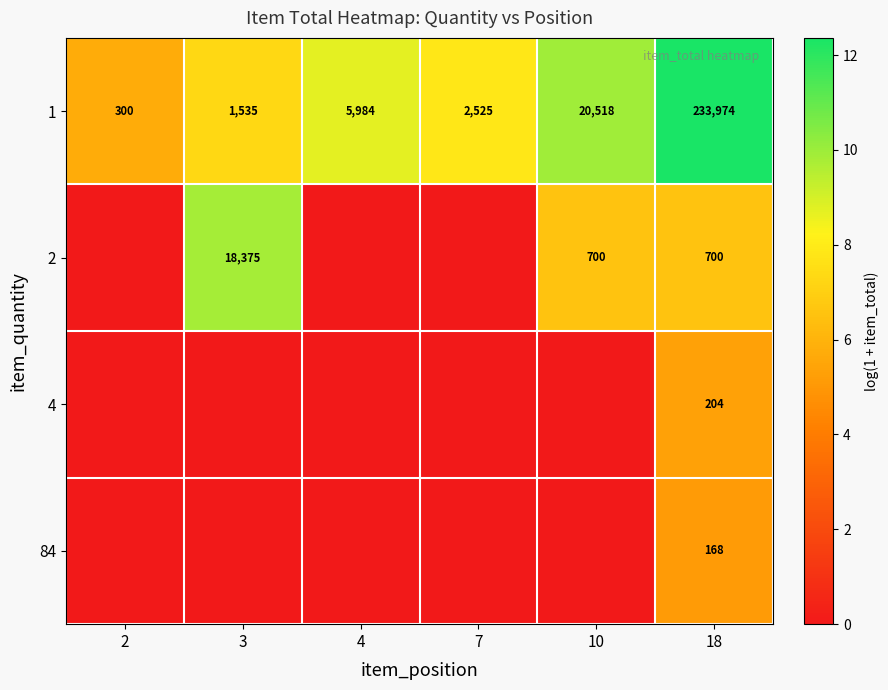

At which category is the sum across all series the highest?

18